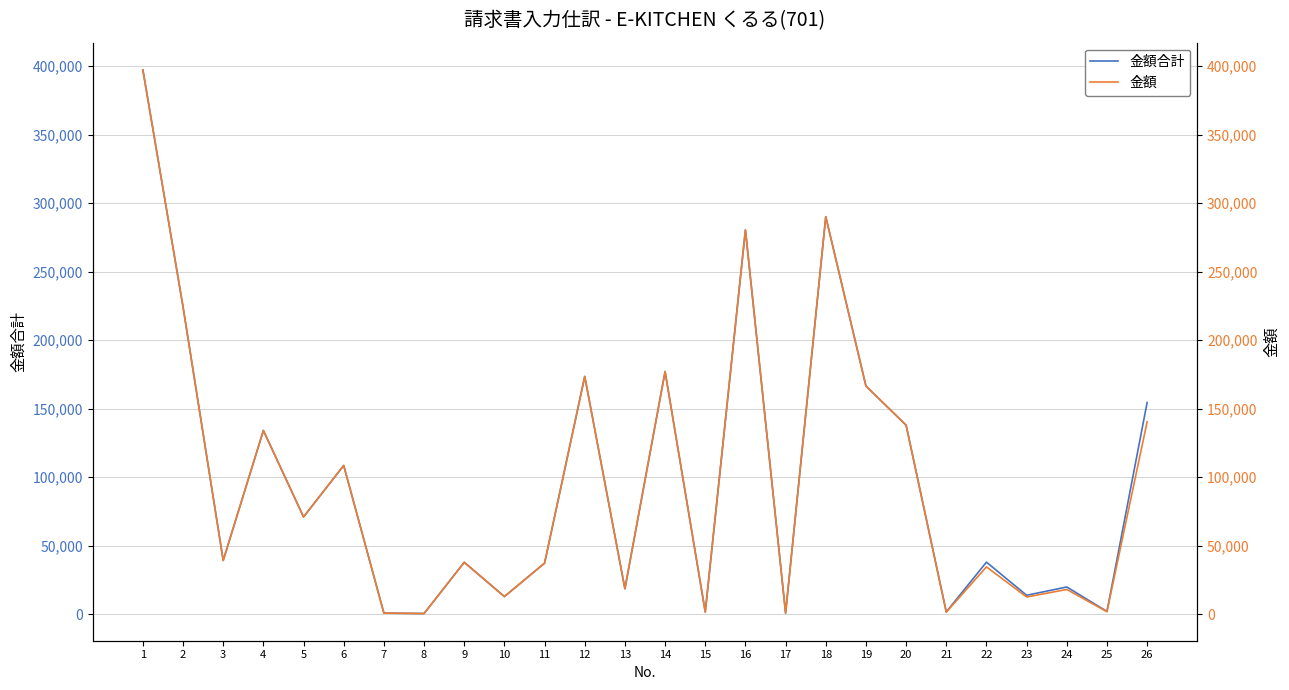

Where is the first local maximum for 金額合計?

4